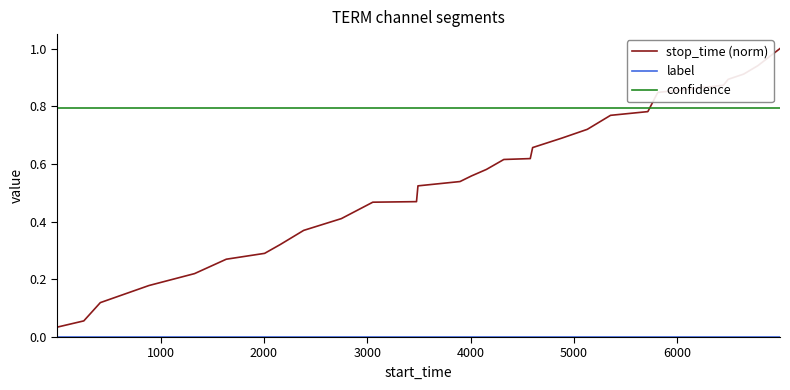

Is this an area chart (filled region under the line)?

No